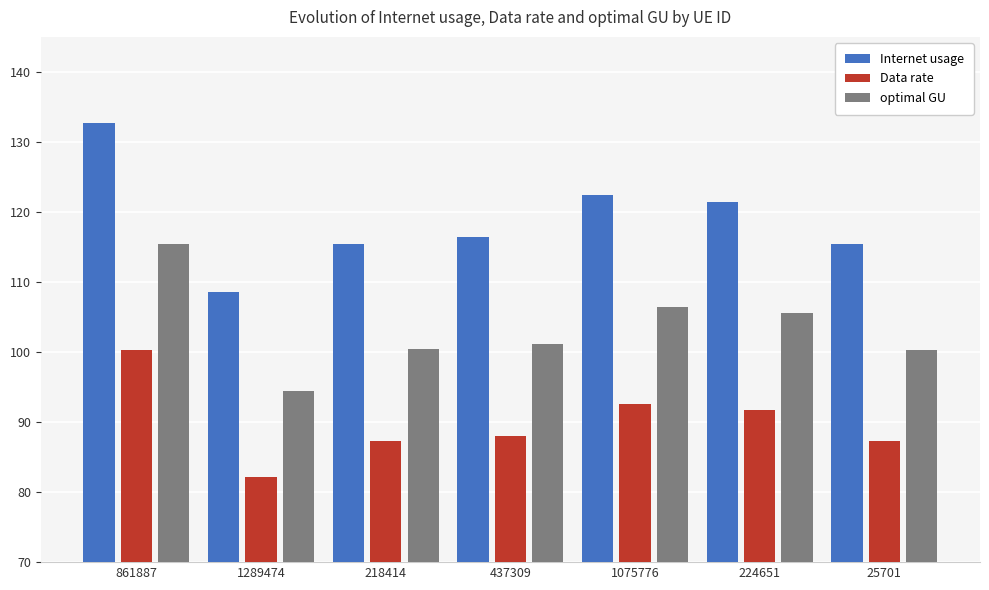

What is the sum of the Internet usage values at 1289474 and 437309?

225.0